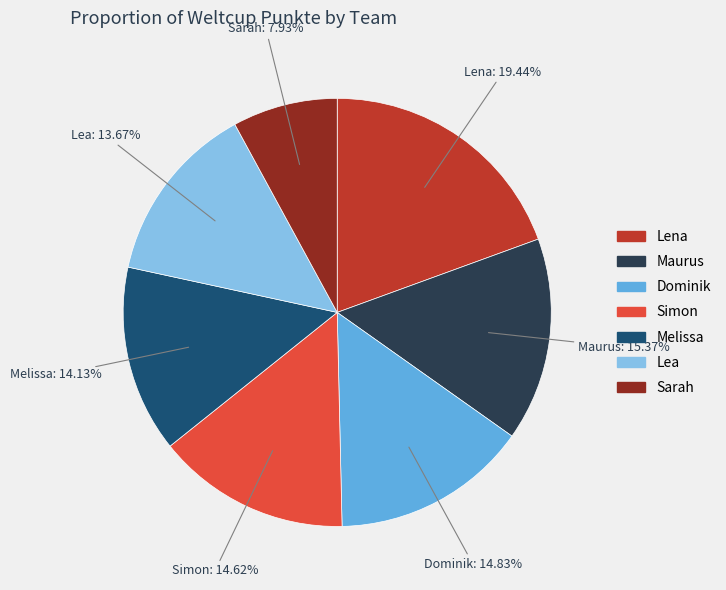

Is there any slice that represents more than half of the pie?

No